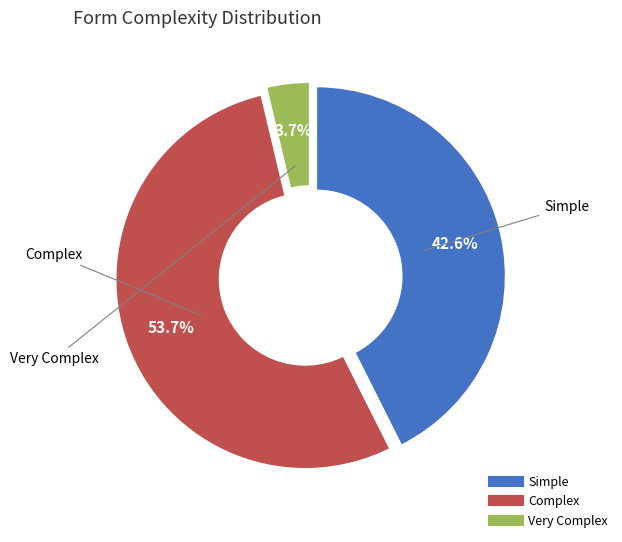

What percentage is NOT represented by Simple?

57.4%